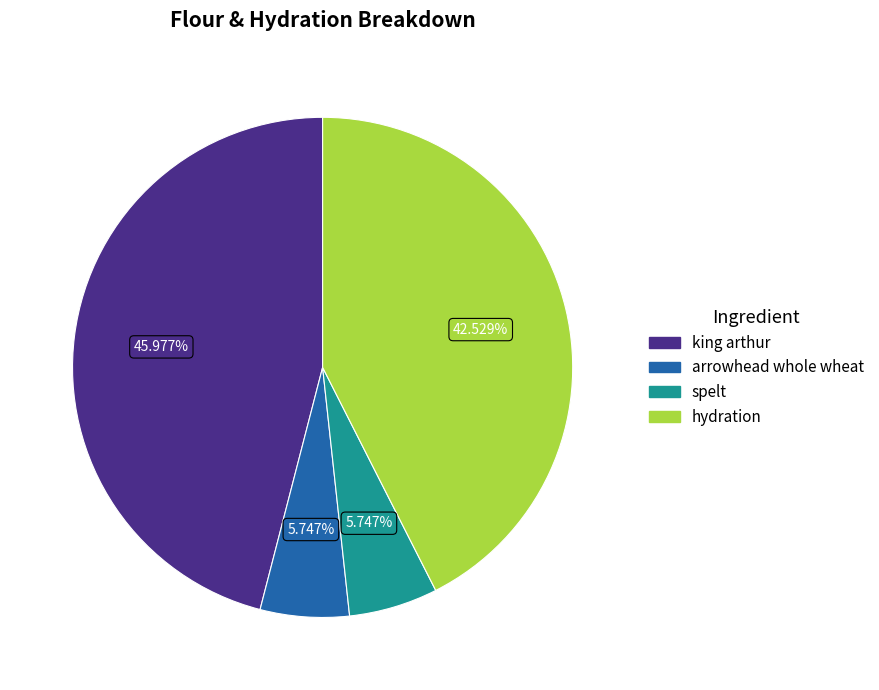

To the nearest percent, what portion does spelt represent?

6%